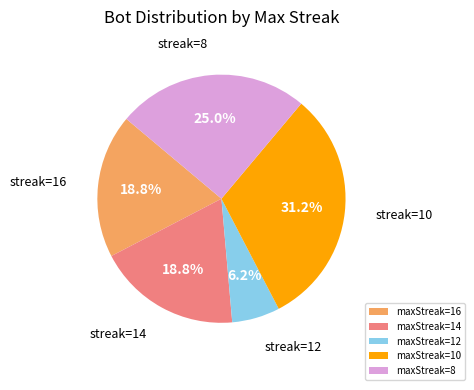

Is there a majority slice in this chart?

No